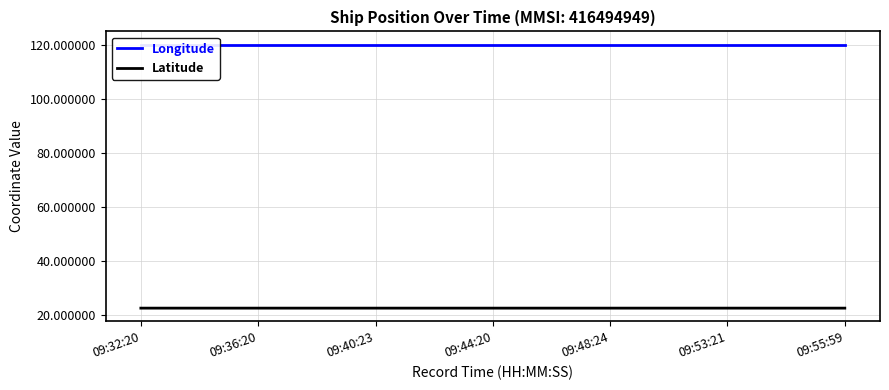

Reading left to right, transcribe all the data shown in this chart.

Longitude: 09:32:20=120.3	09:36:20=120.3	09:40:23=120.3	09:44:20=120.3	09:48:24=120.3	09:53:21=120.3	09:55:59=120.3
Latitude: 09:32:20=22.6	09:36:20=22.6	09:40:23=22.6	09:44:20=22.6	09:48:24=22.6	09:53:21=22.6	09:55:59=22.6